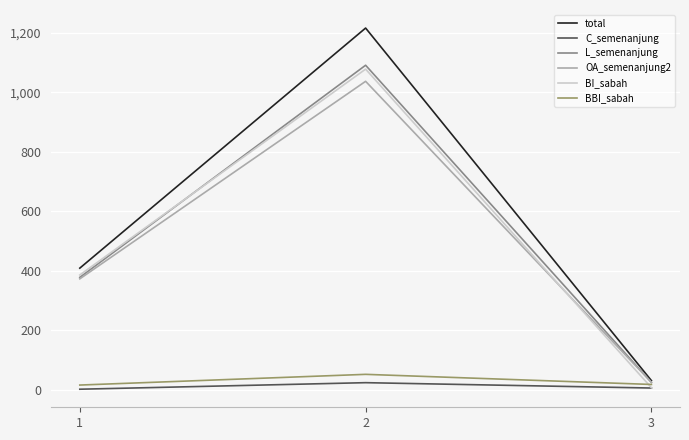

The value of L_semenanjung at 2 is 1091. True or false?

True